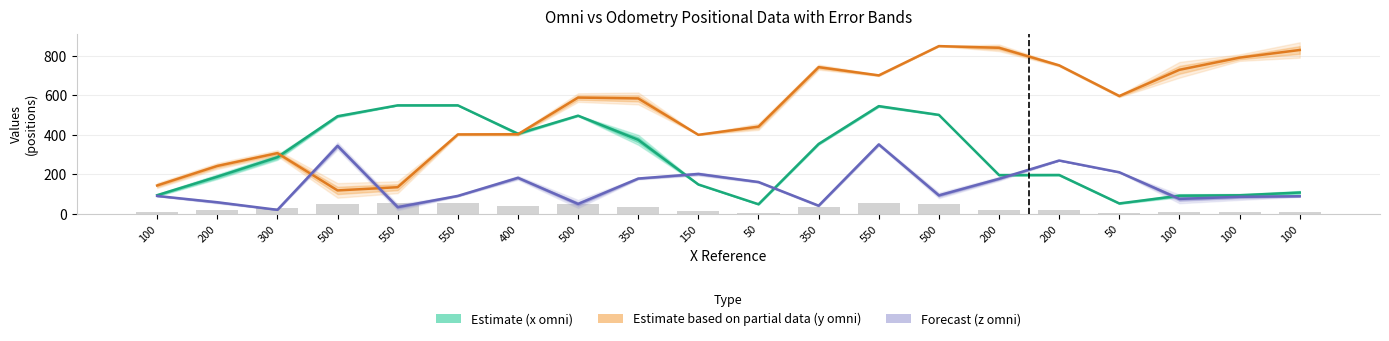

Which has a higher value, 550 or 100?

550